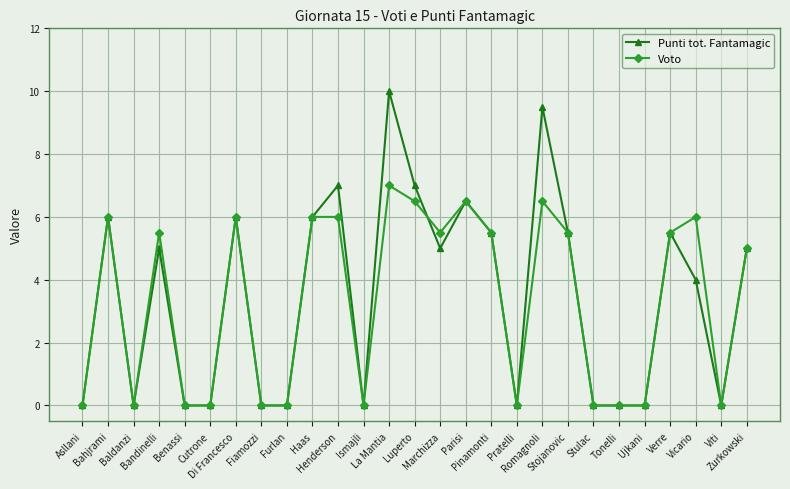

Does the chart have visible grid lines?

Yes